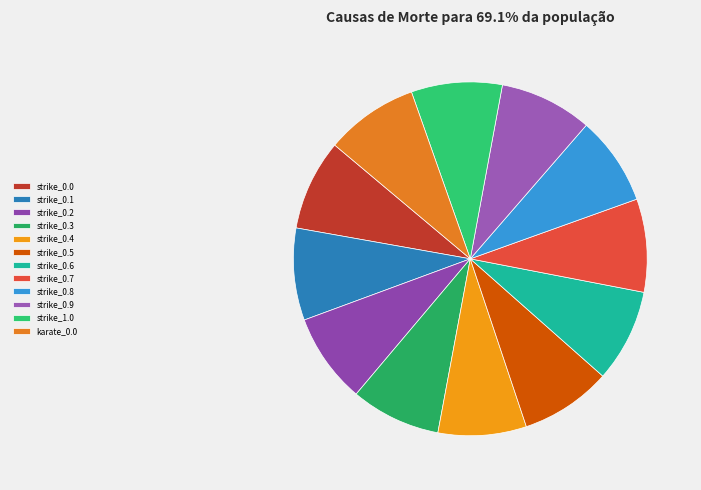

To the nearest percent, what portion does strike_0.3 represent?

8%